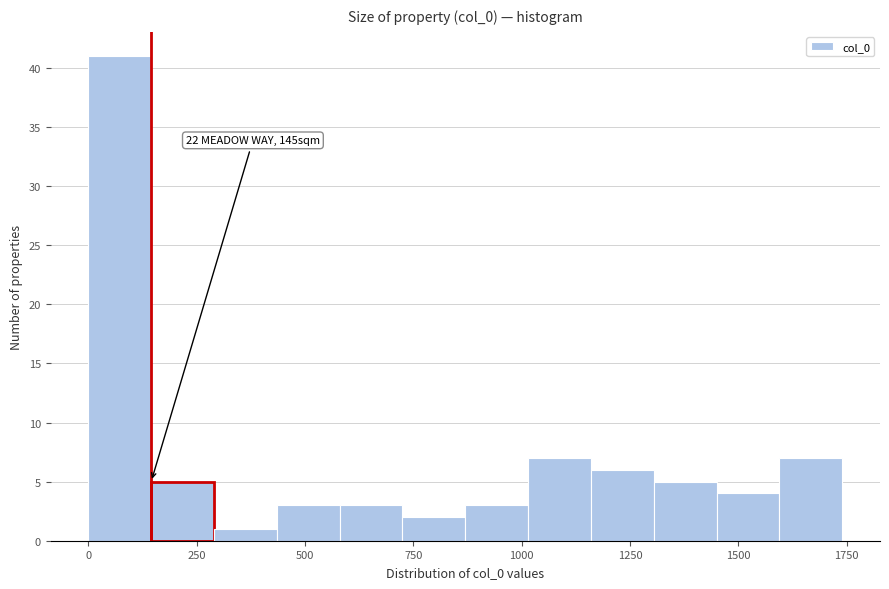

Around what value on the x-axis is the tallest bar? Give the approximate position of its centre, as read against the axis.

50